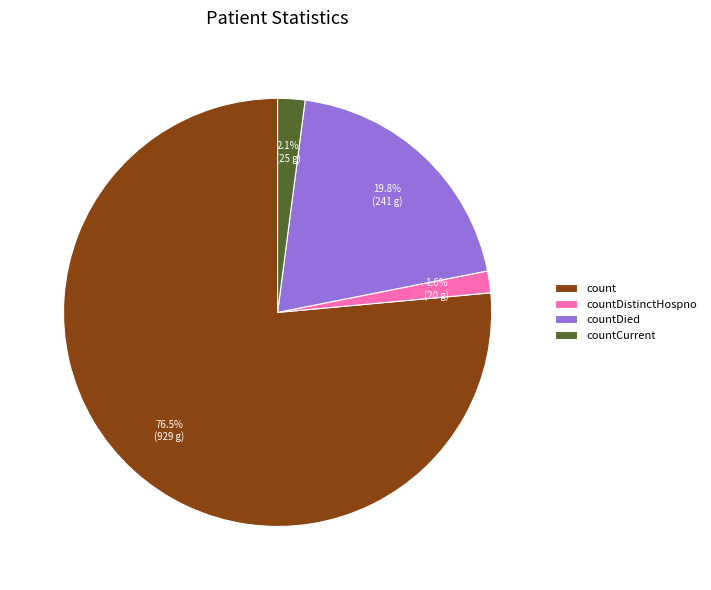

To the nearest percent, what is the average slice percentage?

25%